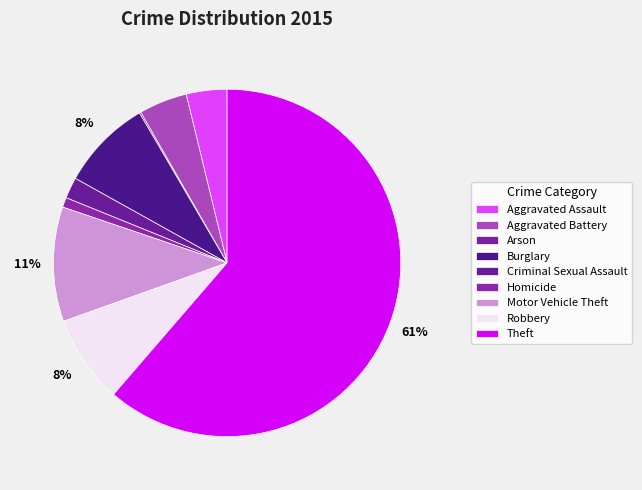

How many segments does this pie chart have?

9